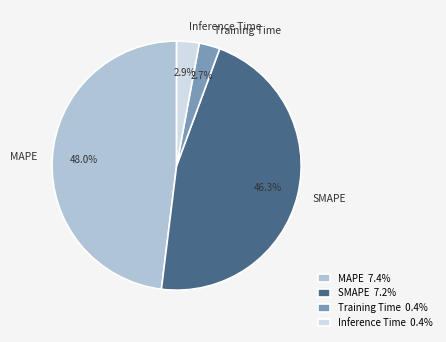

How many segments does this pie chart have?

4